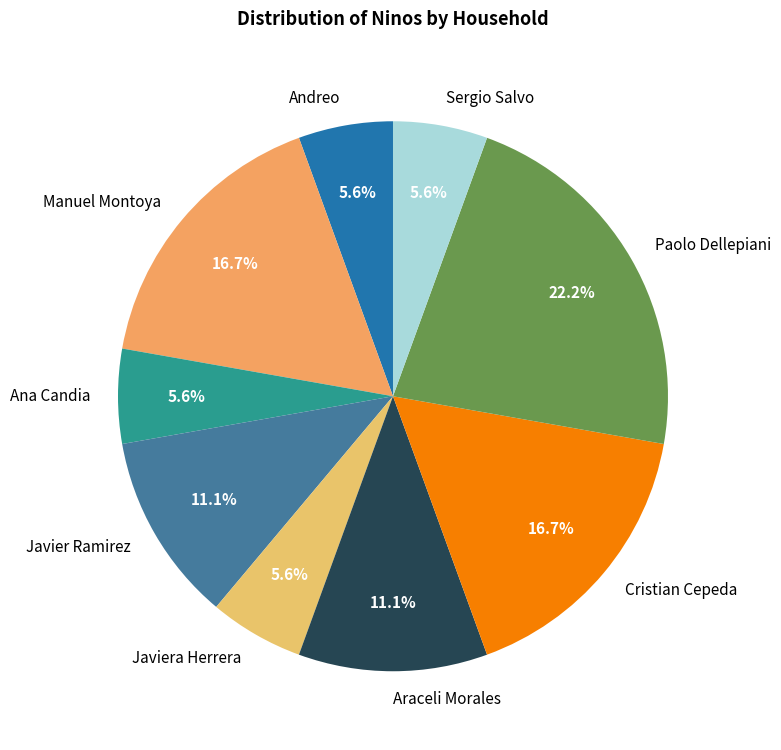

Is there any slice that represents more than half of the pie?

No